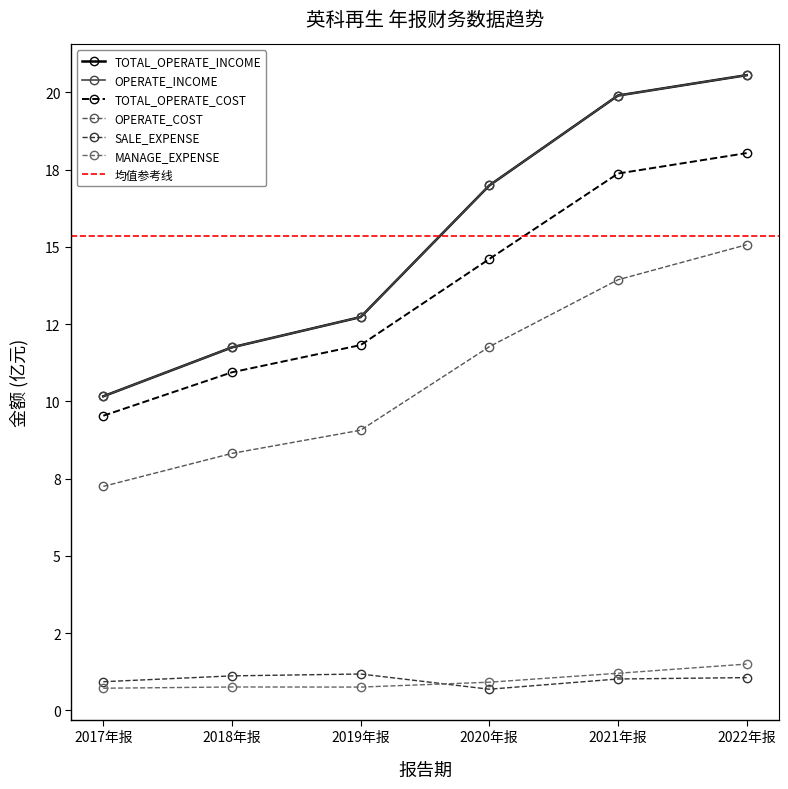

Is it true that SALE_EXPENSE equals 1.5 at 2021年报?

False